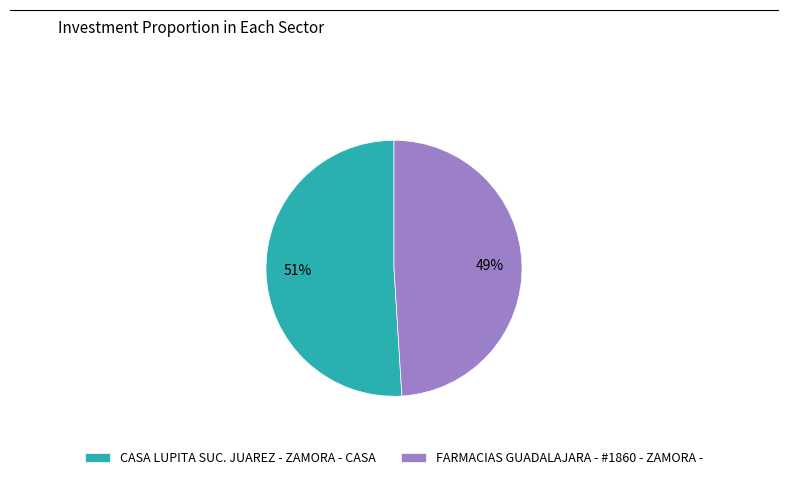

Is there a majority slice in this chart?

Yes